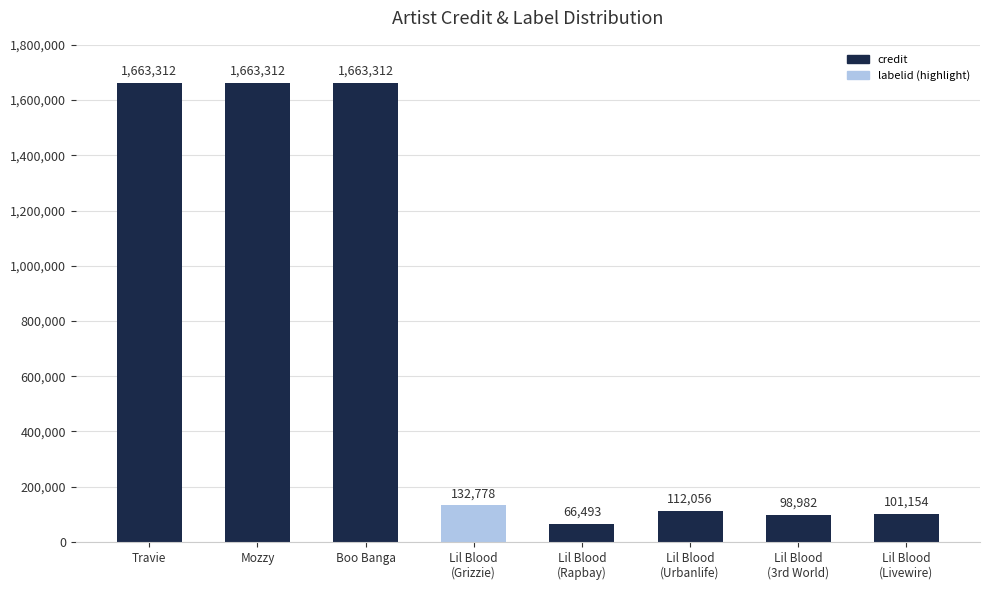

Approximately how many times larger is the value at Mozzy compared to Lil Blood
(Livewire)?

16.4